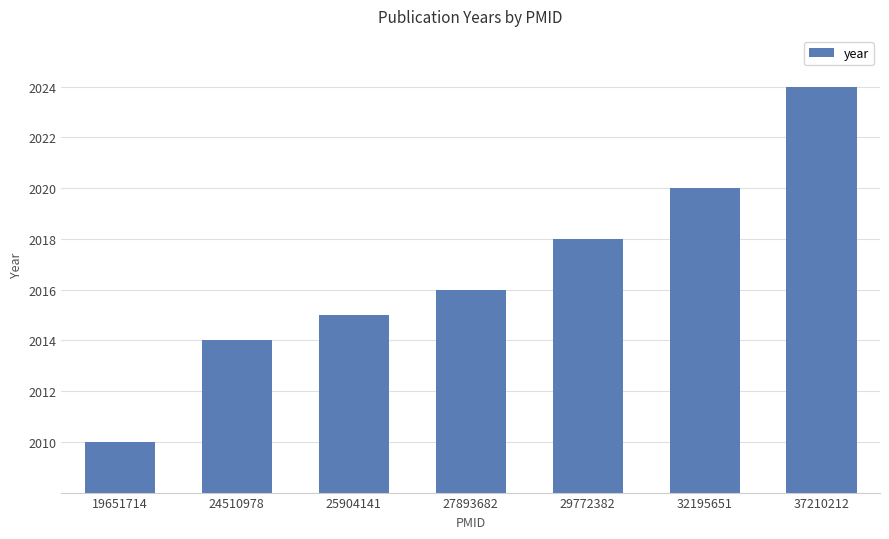

Are the bars horizontal?

No